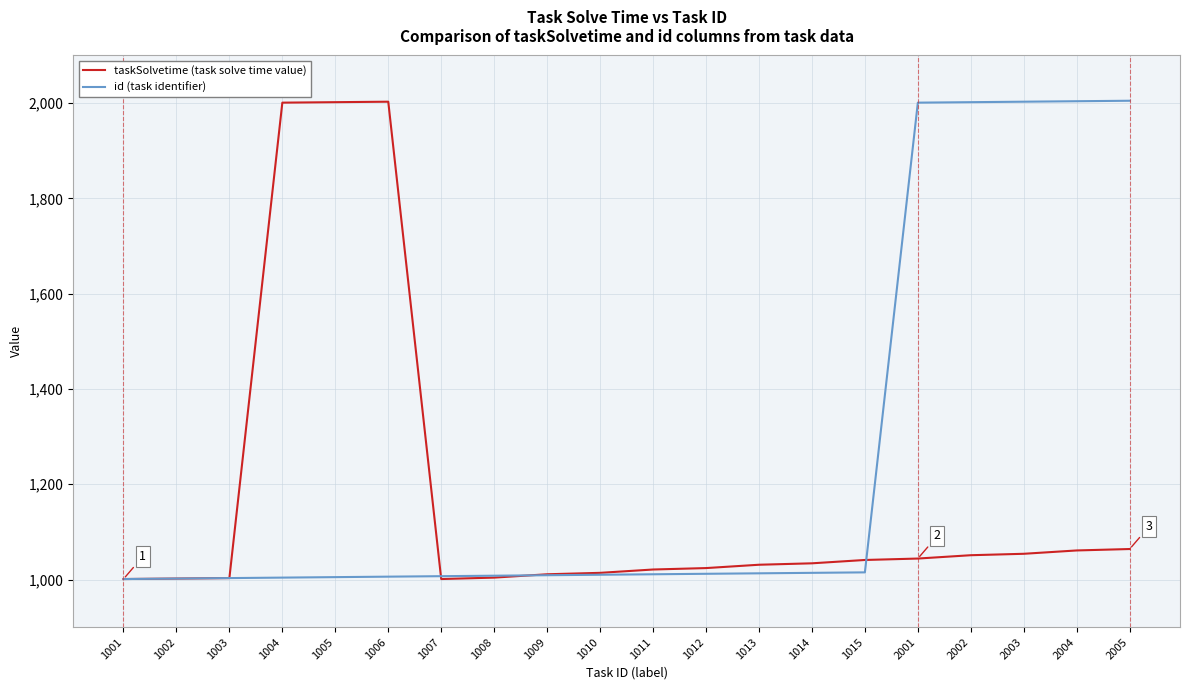

Which series changed the most between 1006 and 1009?

taskSolvetime (task solve time value)